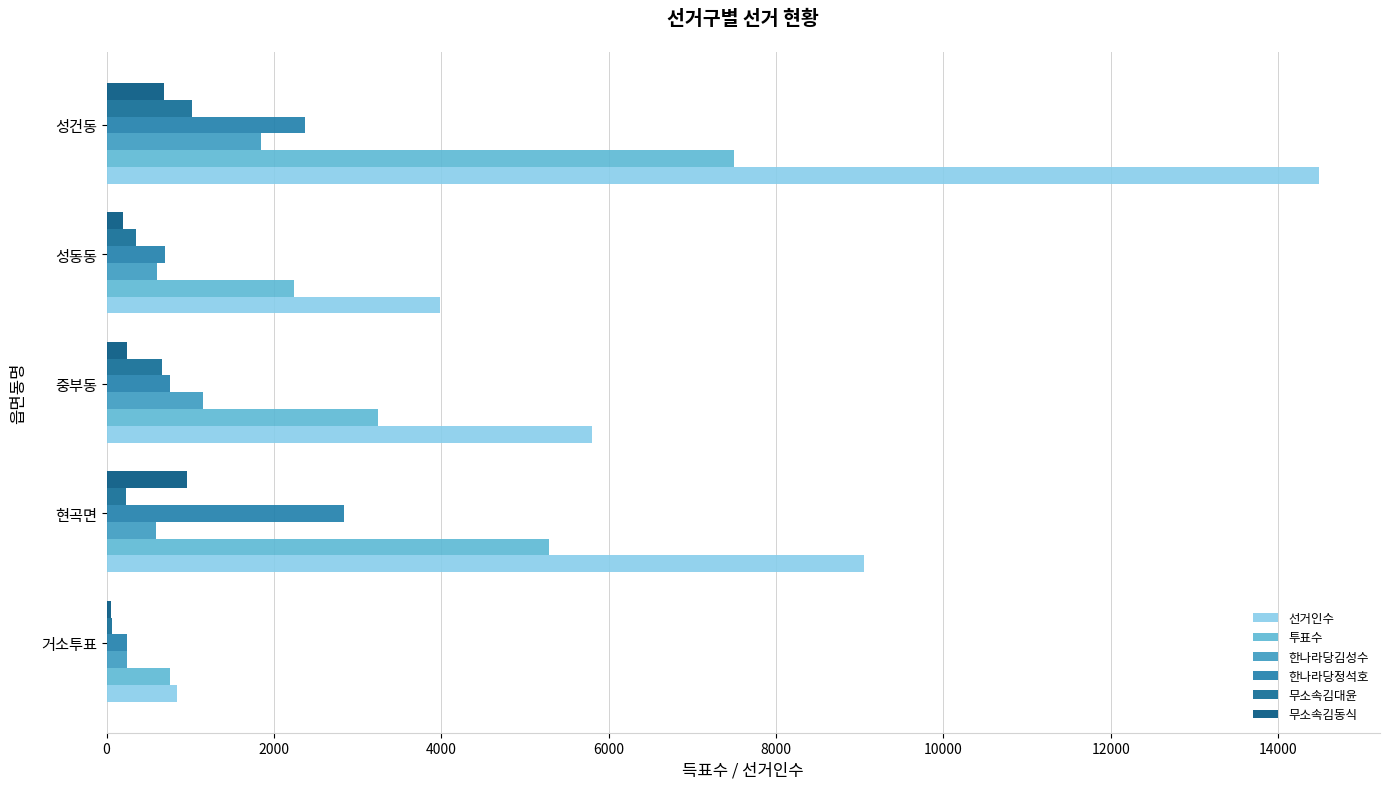

What is the sum of all 선거인수 values?

34184